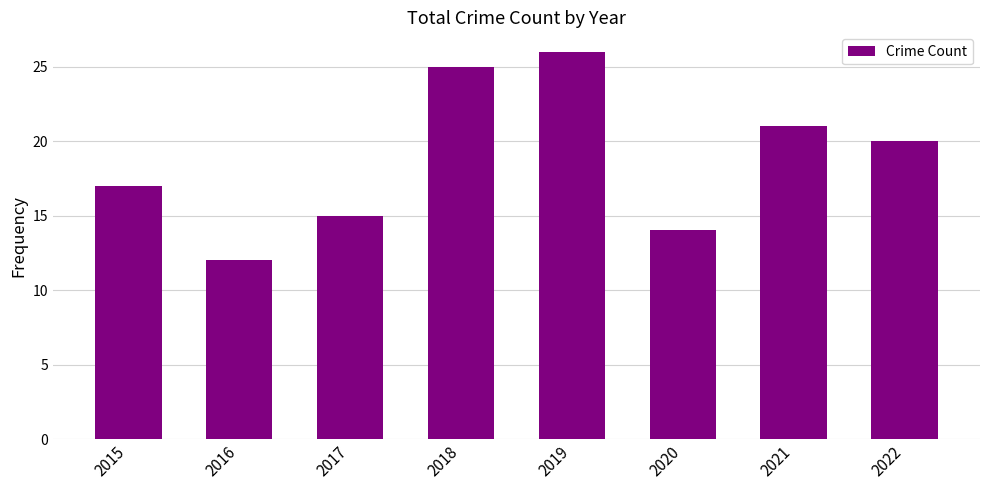

What is the approximate value at 2018, to the nearest 5?

25